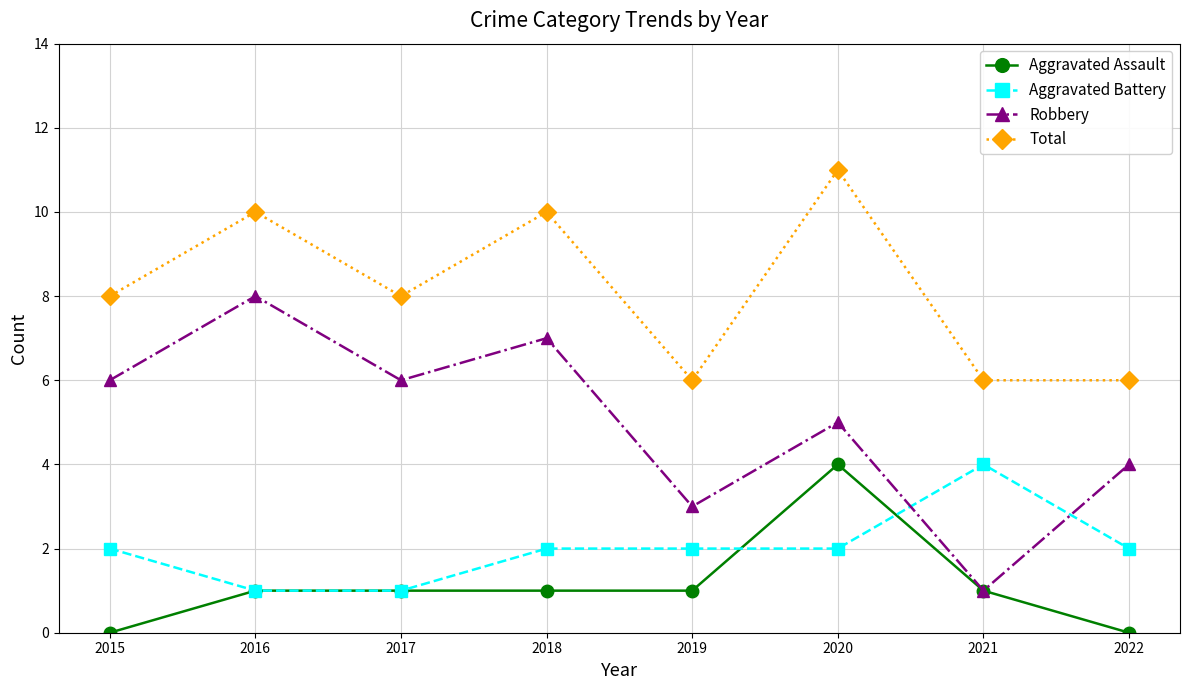

How many series are shown in this chart?

4